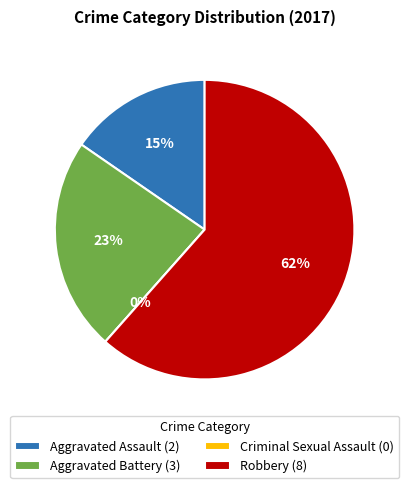

Rank the categories by value from lowest to highest.

Criminal Sexual Assault, Aggravated Assault, Aggravated Battery, Robbery